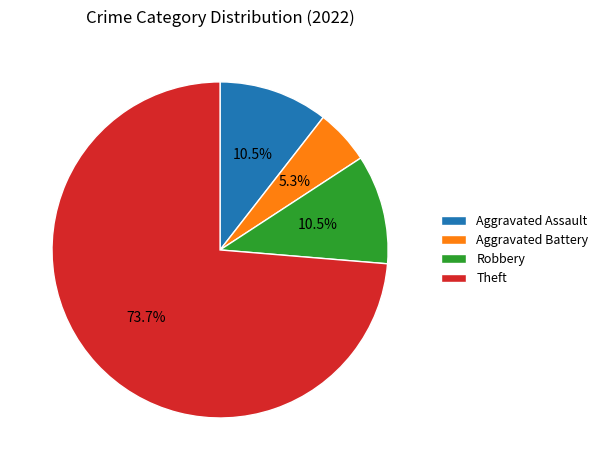

What is the ratio of the value at Robbery to the value at Aggravated Assault?

1.0